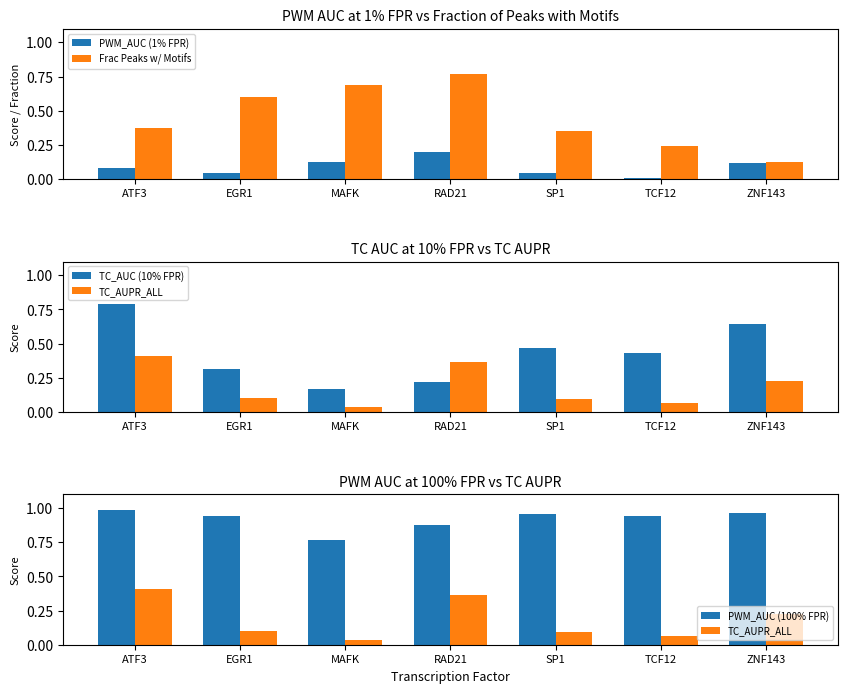

What position from the left is ZNF143?

7